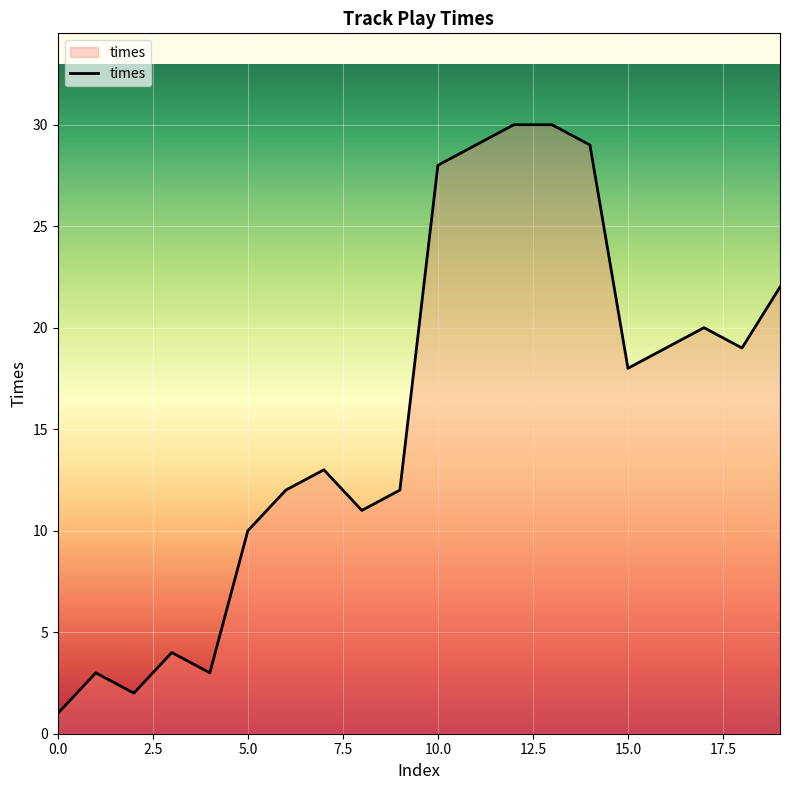

What is the sum of all values?

315